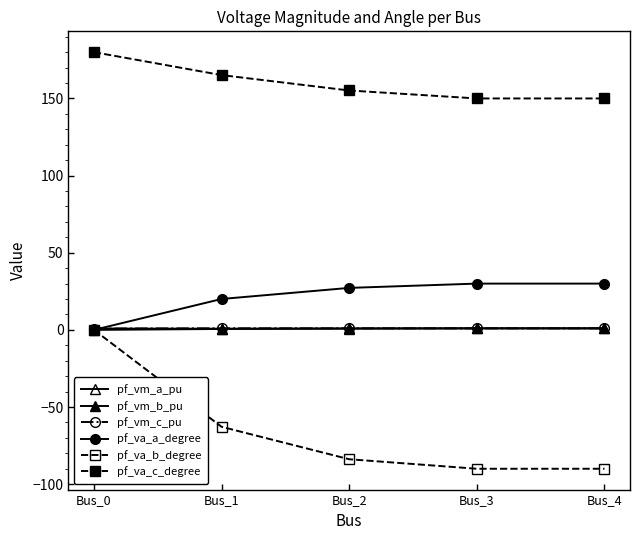

Rank the series at Bus_2 from lowest to highest value.

pf_va_b_degree, pf_vm_b_pu, pf_vm_a_pu, pf_vm_c_pu, pf_va_a_degree, pf_va_c_degree